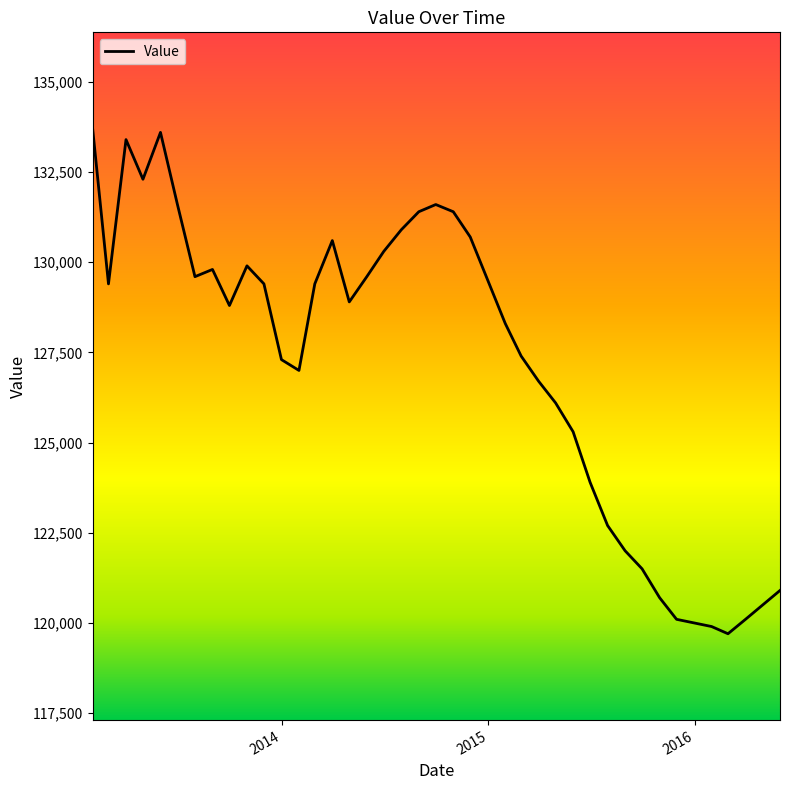

What is the minimum value shown in the chart?

119700